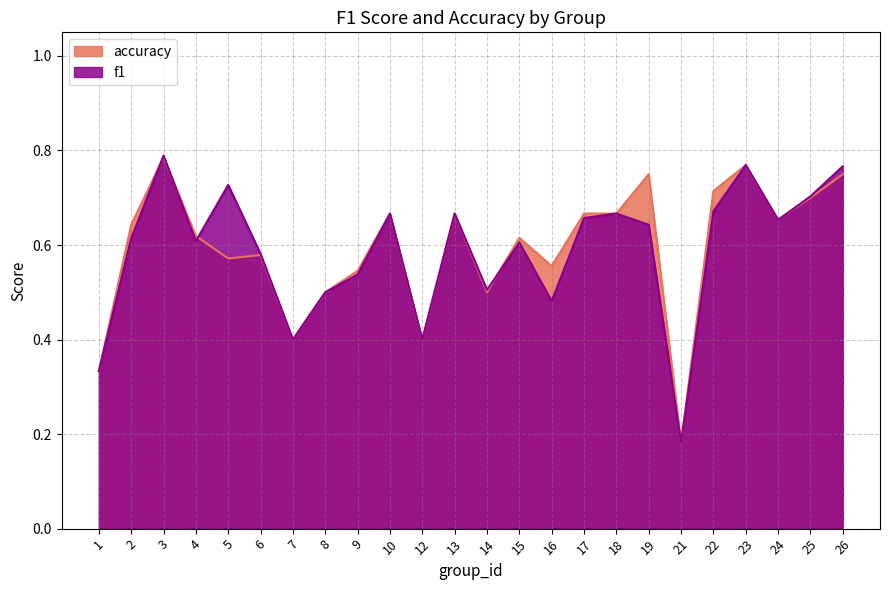

What is the sum of all accuracy values?

14.2